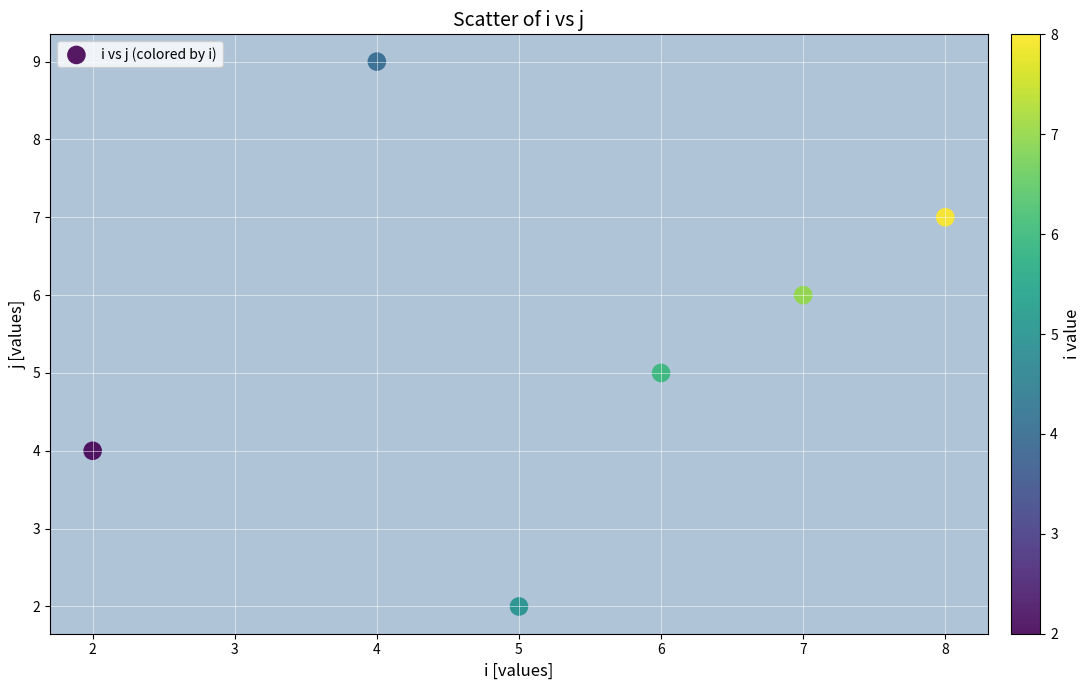

What is the range of Y values (max minus min)?

7